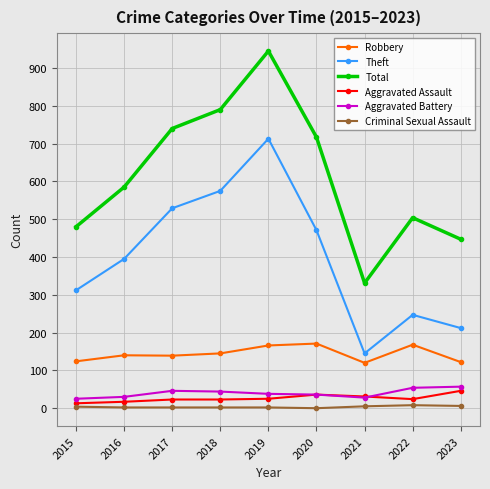

Is it true that Total equals 1136 at 2020?

False